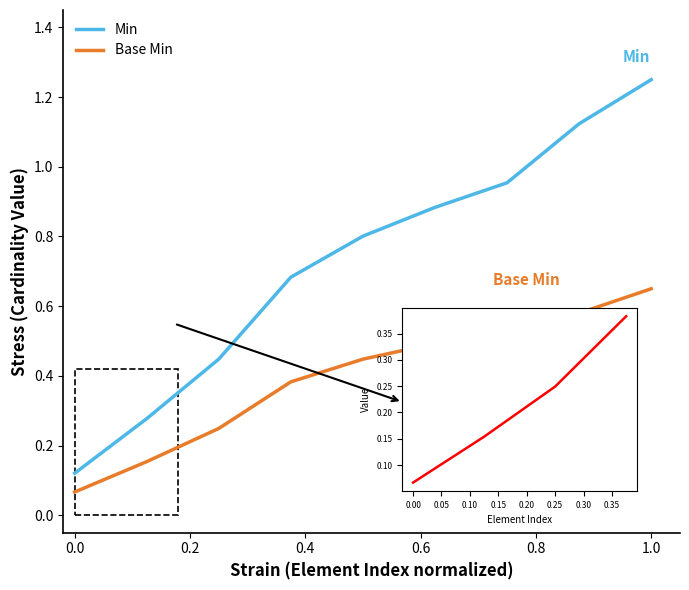

List the series in order of their peak value, highest first.

Min, Base Min